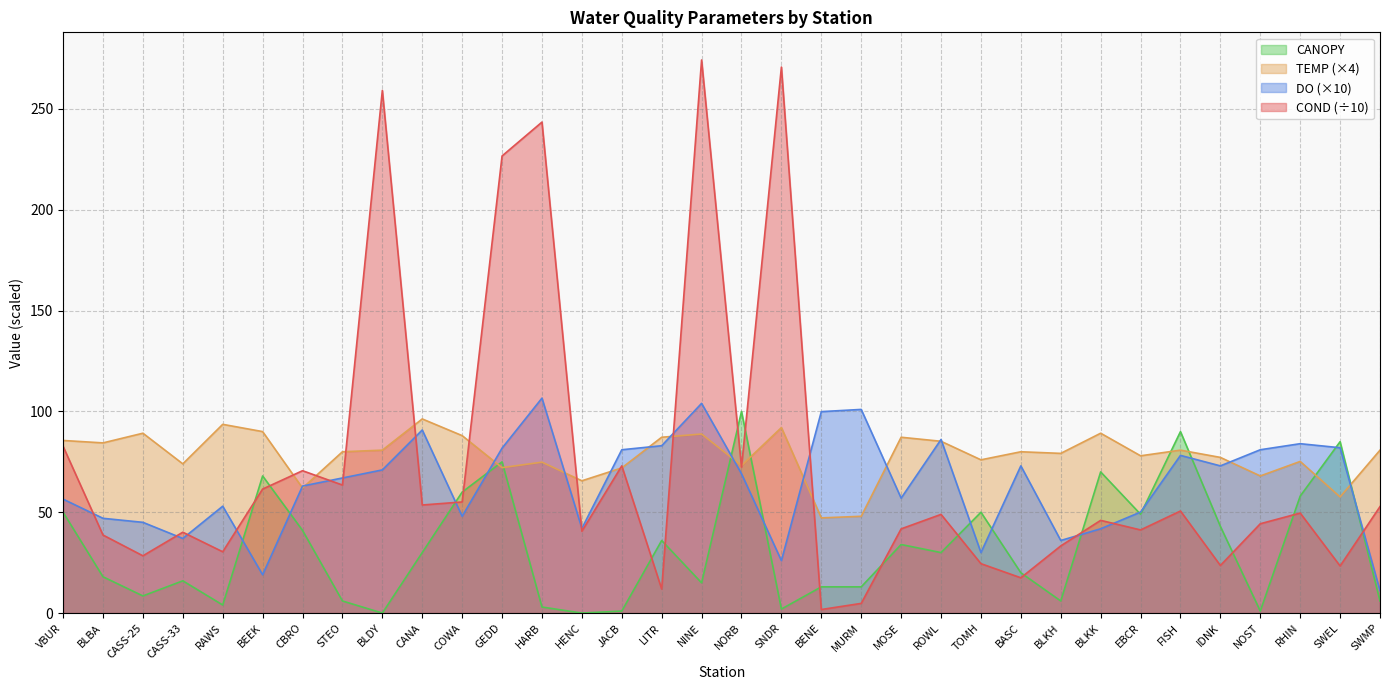

What is the difference between the COND values at BEEK and BLKK?

15.5